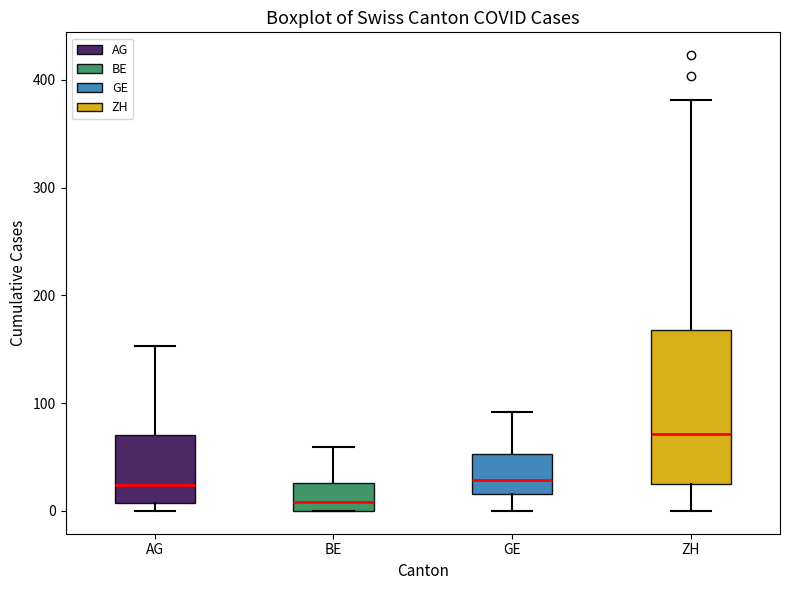

Comparing the boxes themselves (not the whiskers), which one is the tallest?

ZH